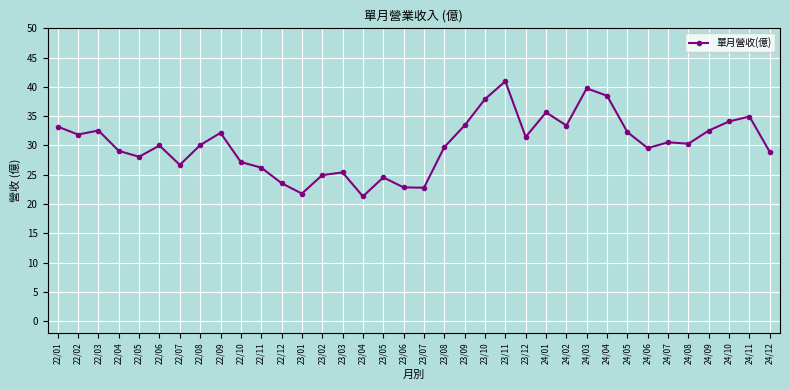

Which label corresponds to the largest value in the chart?

23/11